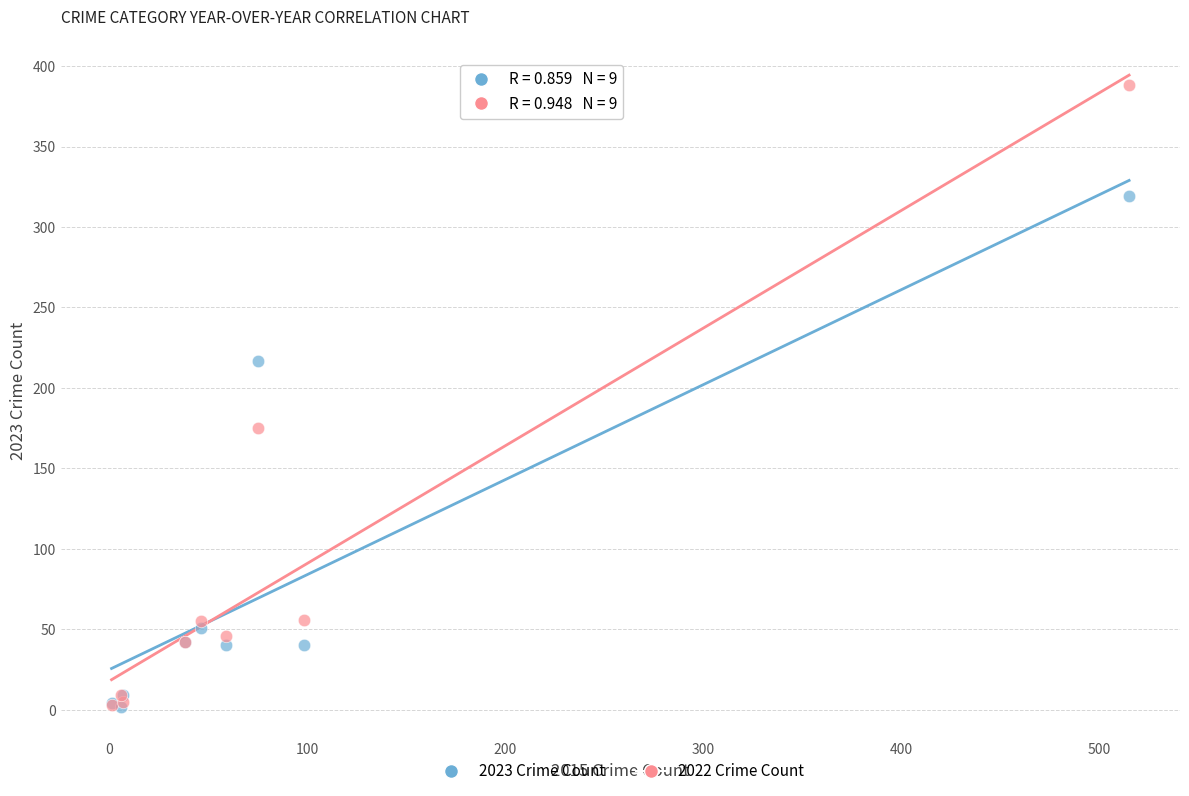

Which series has the largest Y range (max minus min)?

2022 Crime Count